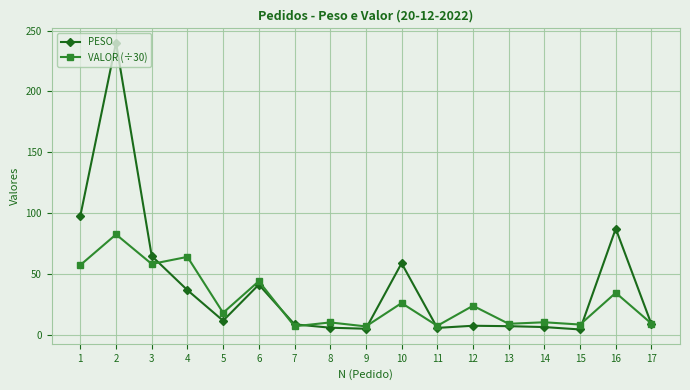

True or false: PESO has more than 2 interior local peaks.

True